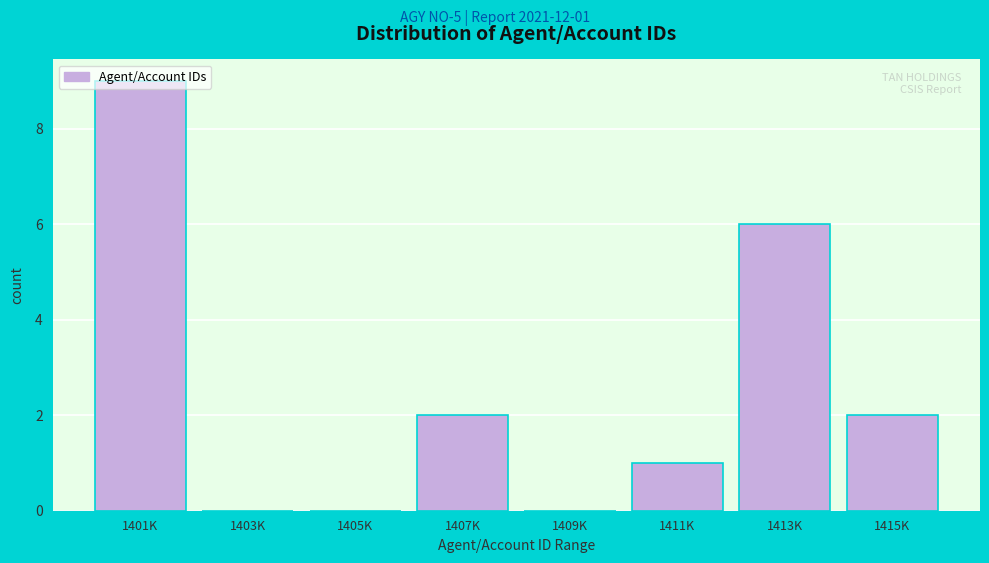

What is the maximum value shown in the chart?

9